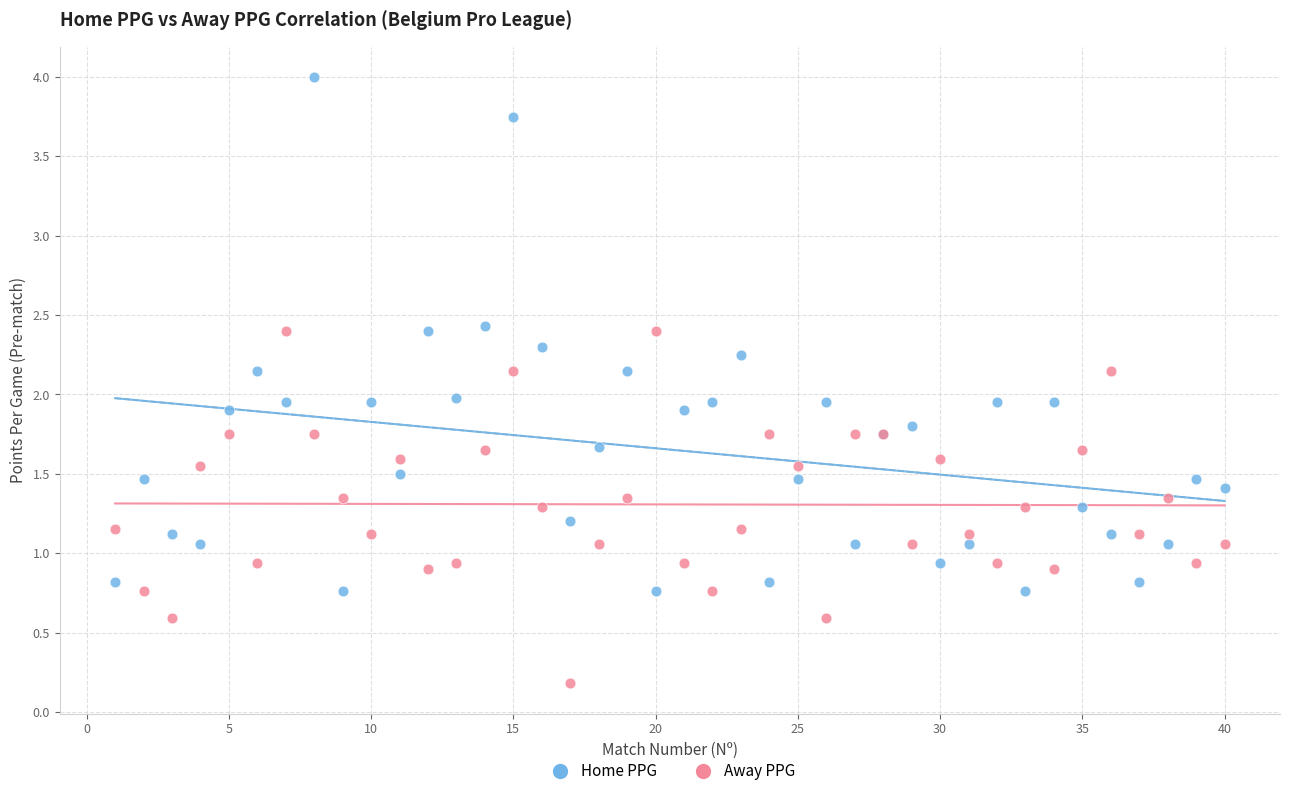

Which series contains the lowest Y value?

Away PPG